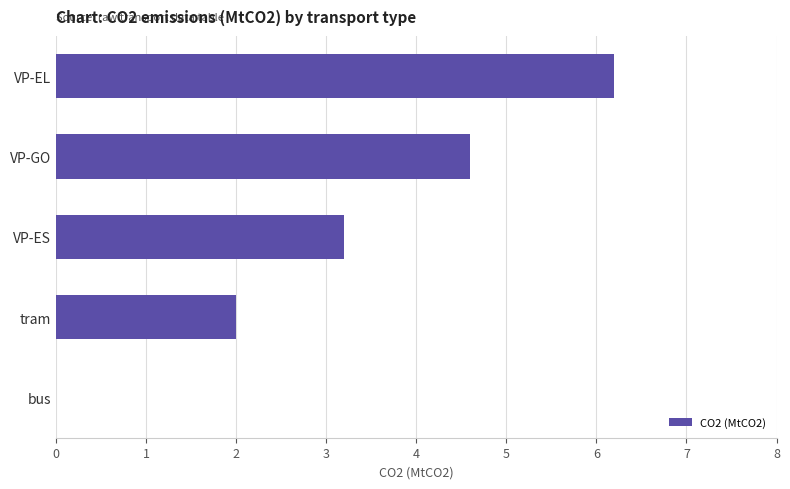

What is the maximum value shown in the chart?

6.2